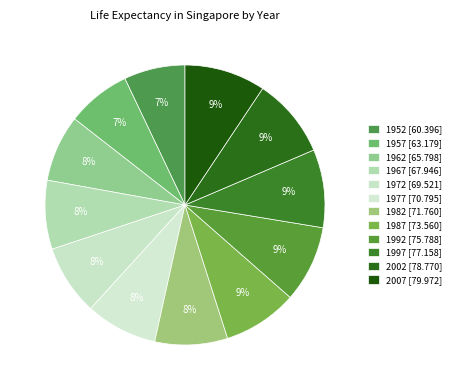

What is the change in value from 1997 to 2002?

+1.6